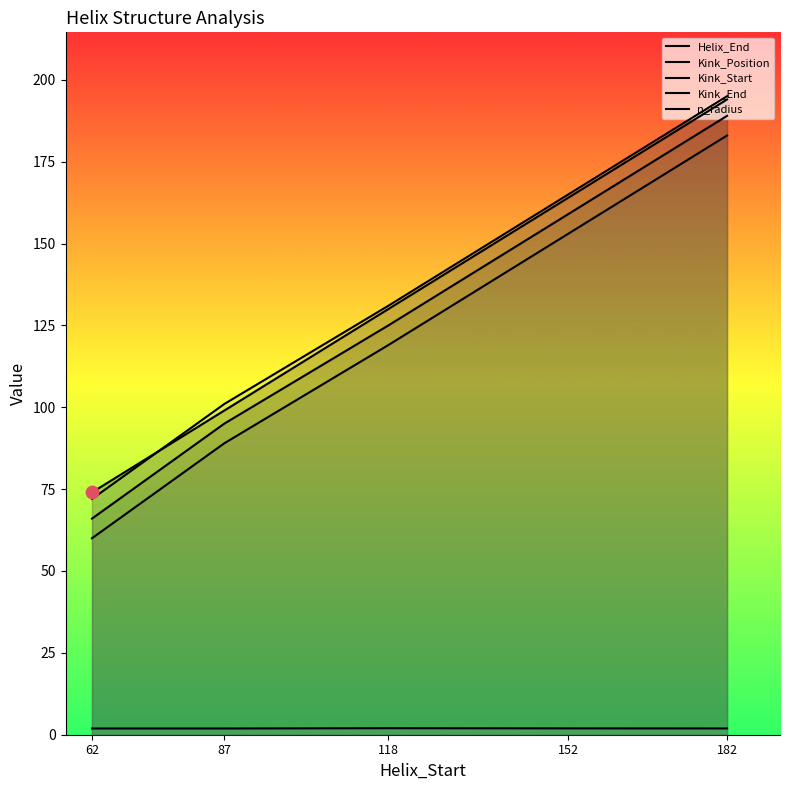

At how many categories does at least one series exceed 96?

4